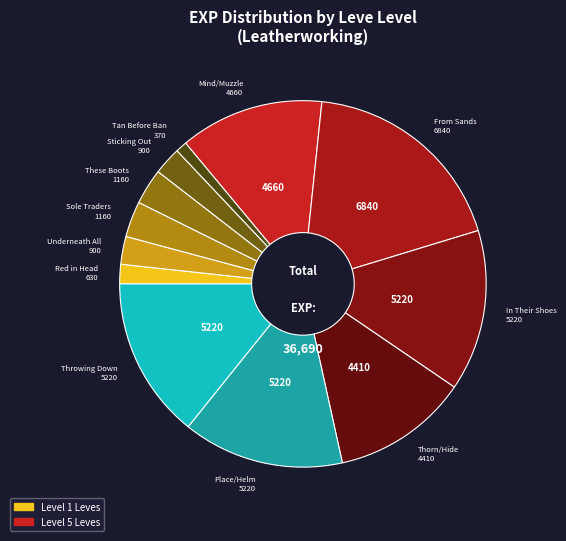

Between Red in Head 630 and In Their Shoes 5220, which is larger?

In Their Shoes 5220